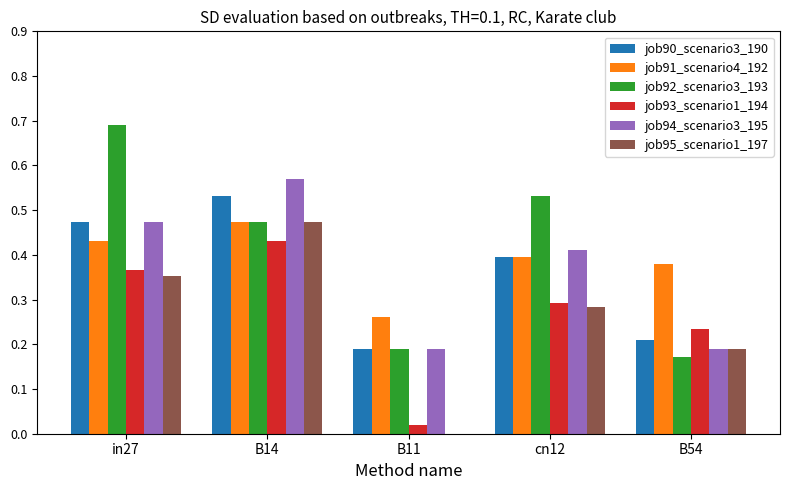

Which series changed the most between in27 and cn12?

job92_scenario3_193